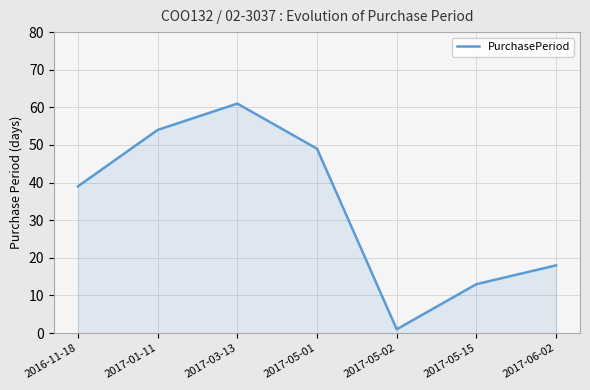

What is the minimum value shown in the chart?

1